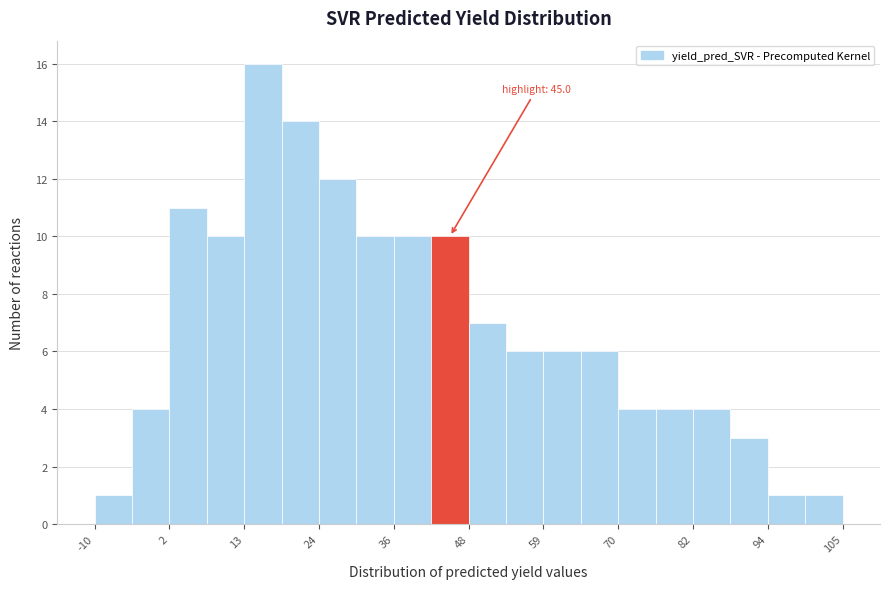

Read against the x-axis, roughly where is the centre of the tallest bar?

16